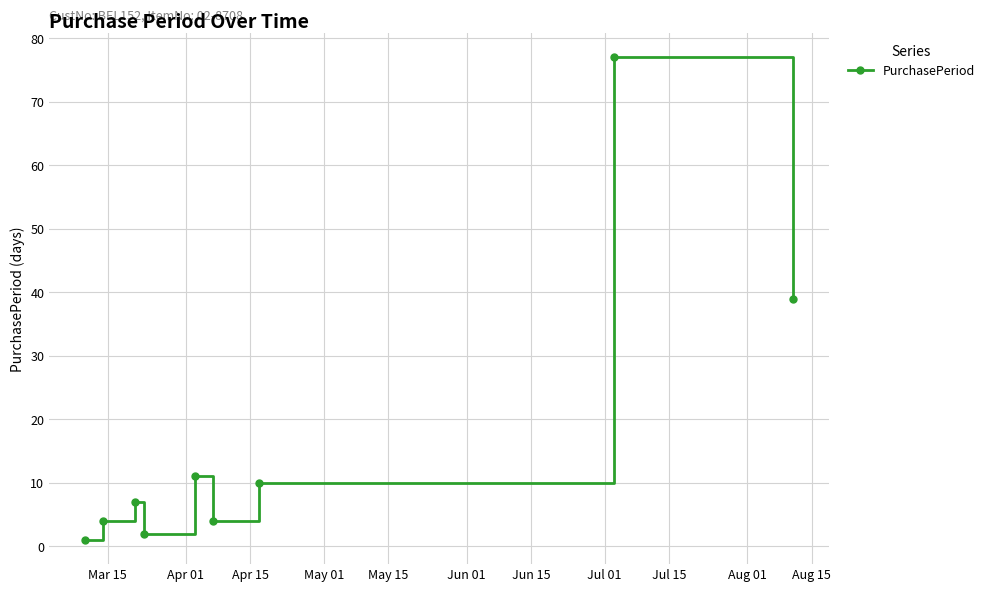

How many data points are less than 7?

4